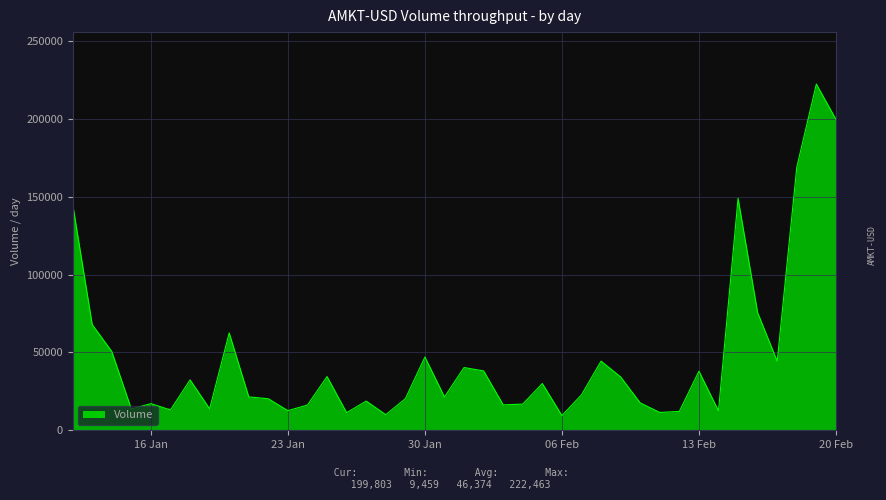

What is the greatest value displayed?

222463